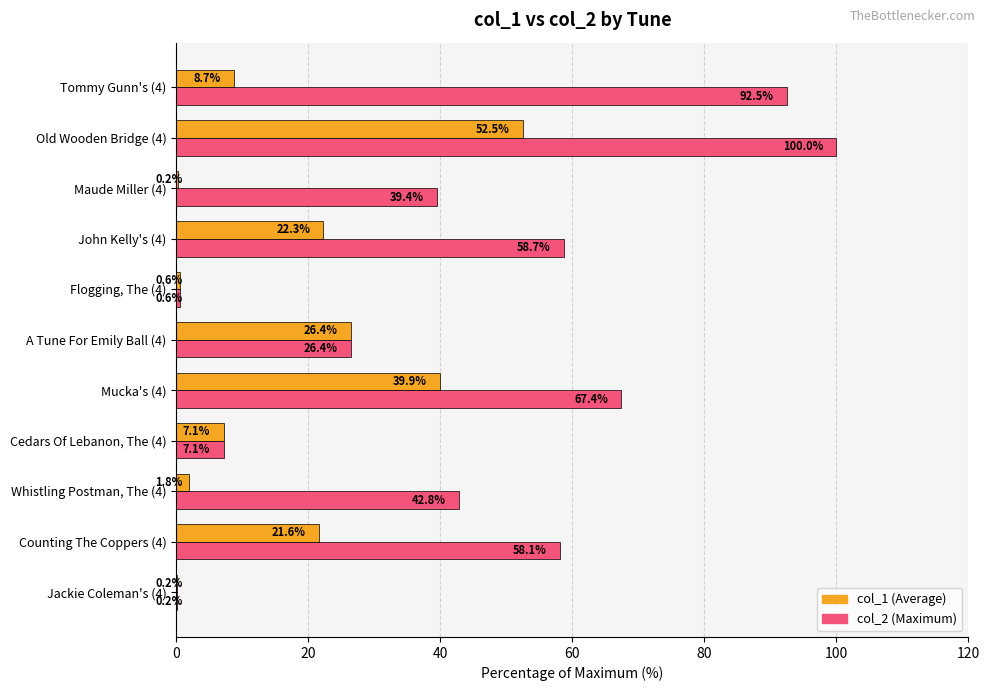

What is the maximum value shown in the chart?

100.0